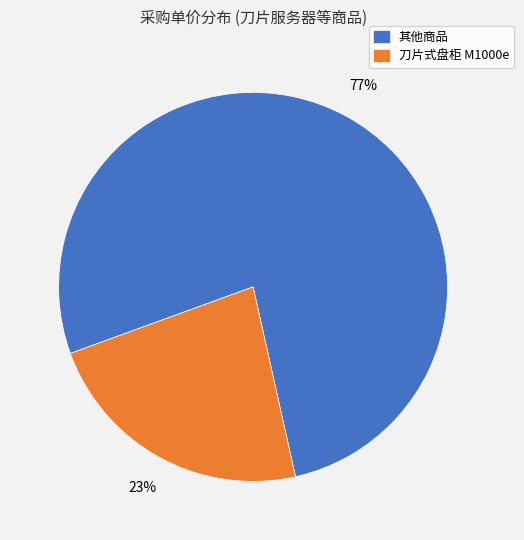

Is there a majority slice in this chart?

Yes